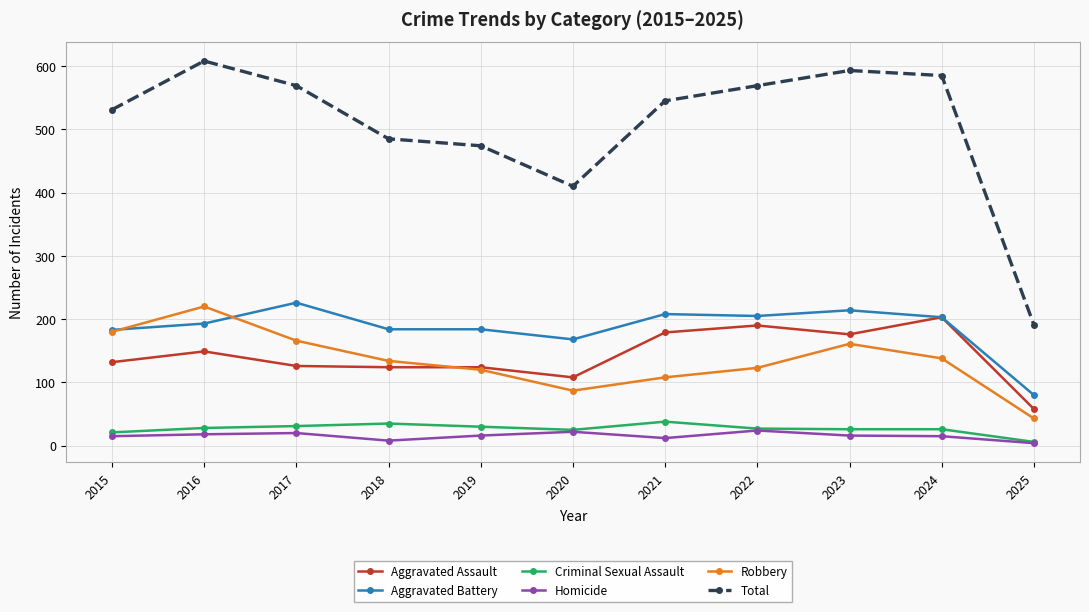

At which label does Criminal Sexual Assault reach its minimum?

2025